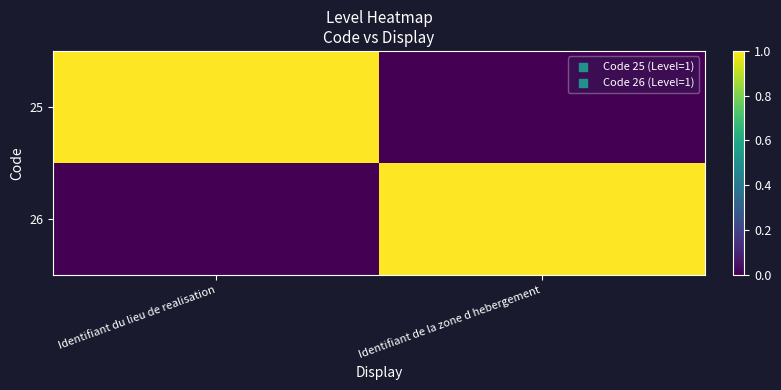

Reading left to right, extract all data points from this chart.

25: Identifiant du lieu de realisation=1	Identifiant de la zone d hebergement=0
26: Identifiant du lieu de realisation=0	Identifiant de la zone d hebergement=1